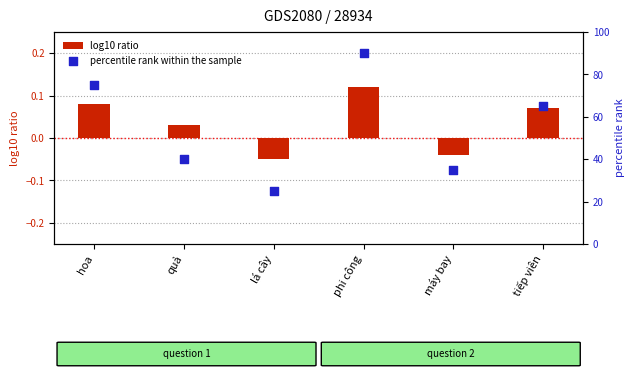

Which series reaches the maximum Y coordinate?

percentile rank within the sample